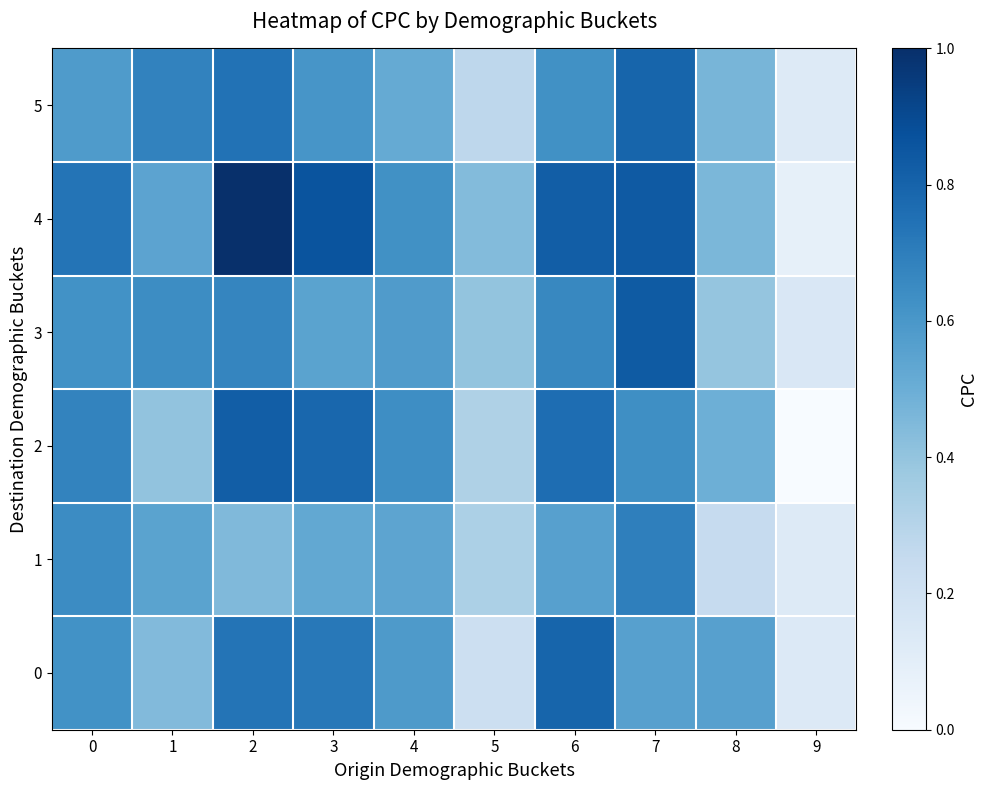

Which series has the largest range (max minus min)?

4